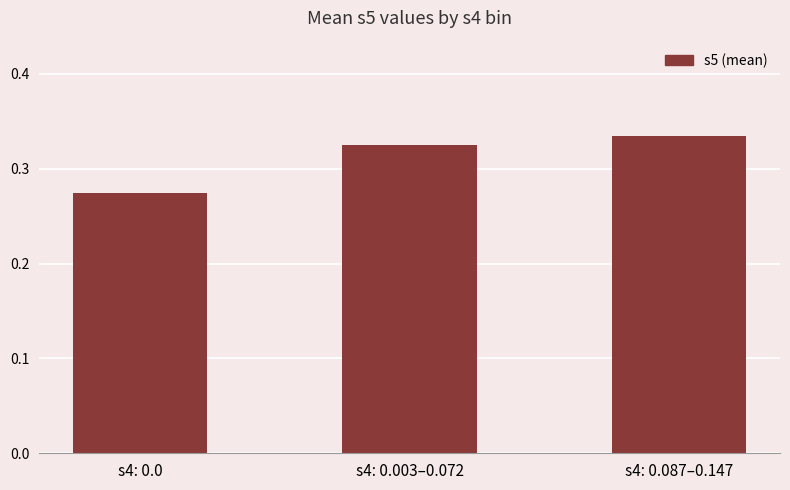

What is the difference between the maximum and minimum values?

0.1